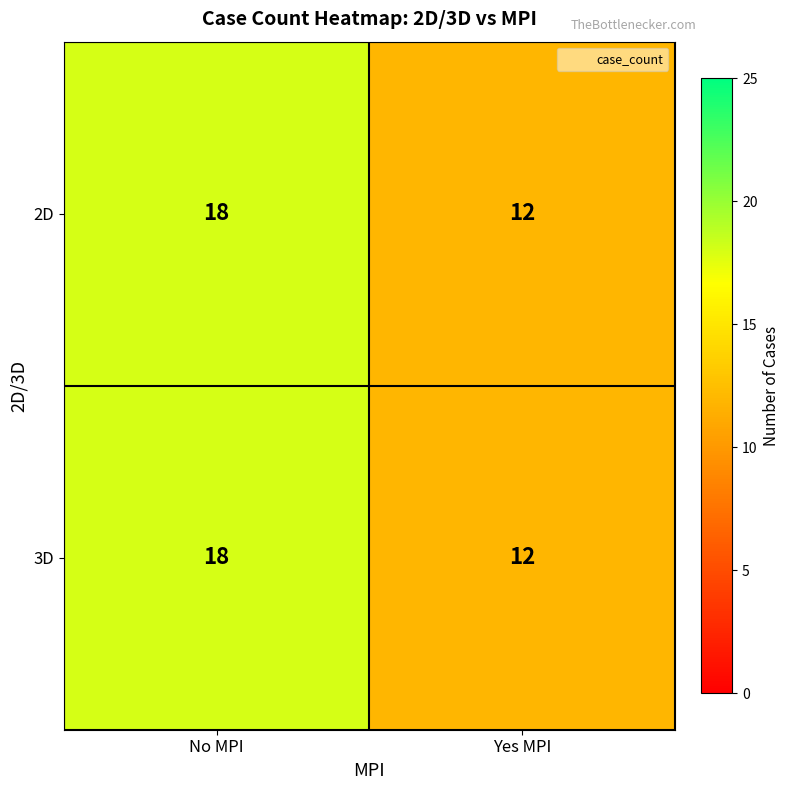

Reading left to right, list all the values displayed in this chart.

2D: No MPI=18	Yes MPI=12
3D: No MPI=18	Yes MPI=12